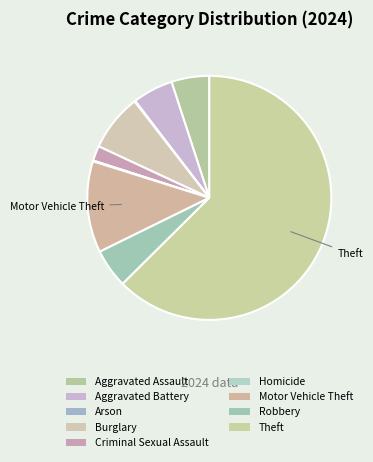

Which category accounts for the majority?

Theft